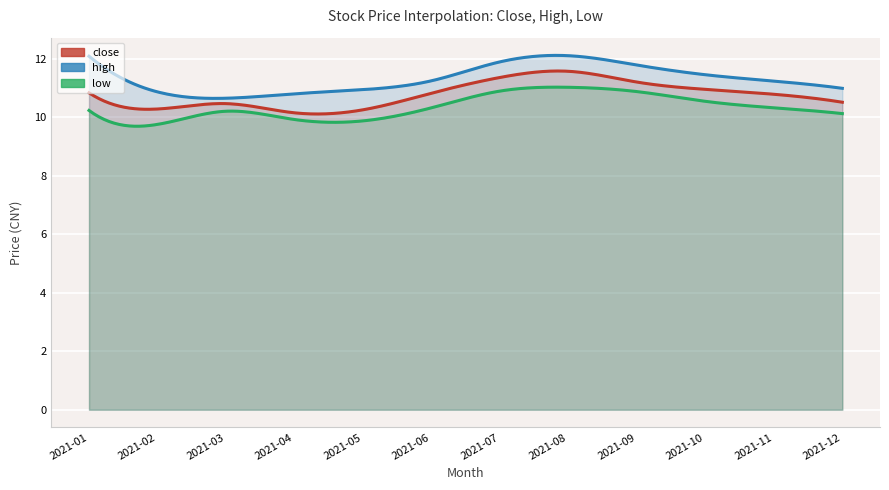

True or false: close has more than 0 points higher than both neighbors.

True